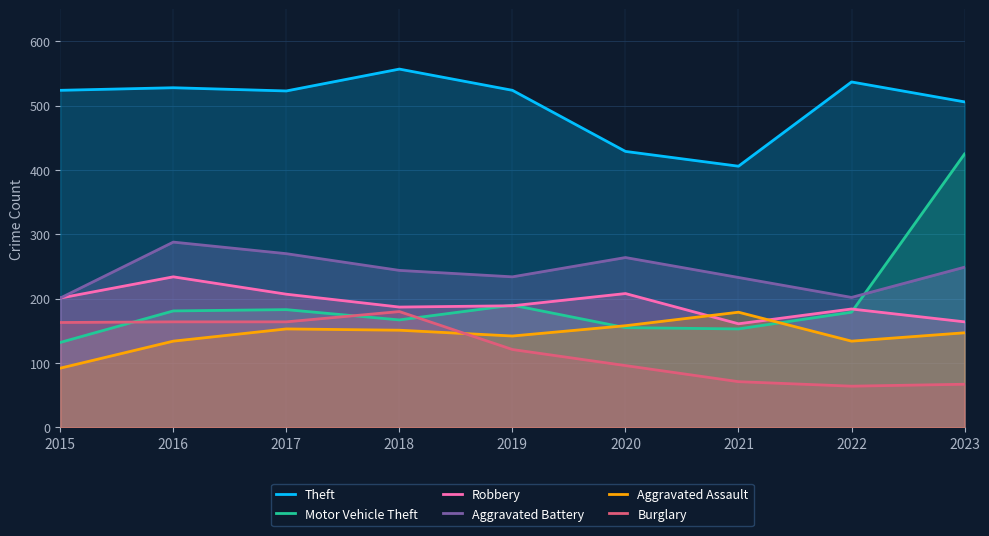

What is the approximate value of Robbery at 2018?

187